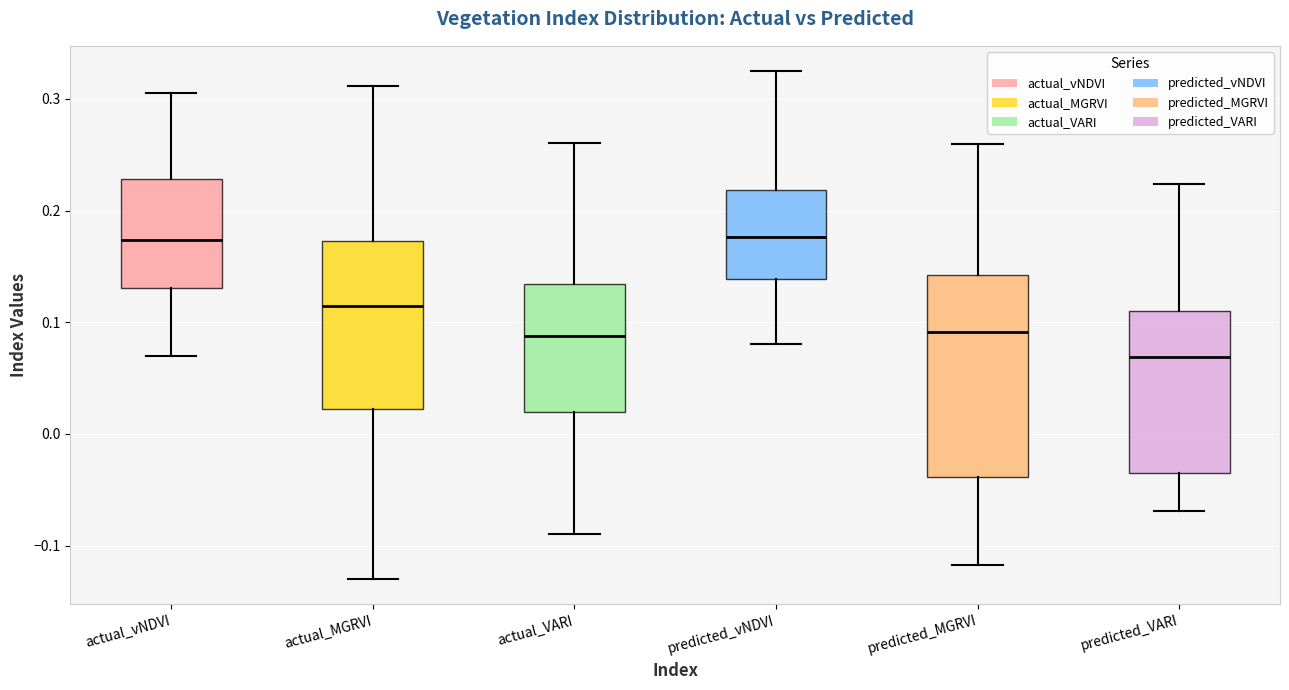

Reading left to right, read every box against the y-axis: the position of its median line, the range the box covers, and the ends of its whiskers. The values are not printed on the chart, so give them approximately, as read against the axis.

actual_vNDVI: median 0.17, box 0.13 to 0.23, whiskers 0.07 to 0.31
actual_MGRVI: median 0.11, box 0.02 to 0.17, whiskers -0.13 to 0.31
actual_VARI: median 0.09, box 0.02 to 0.13, whiskers -0.09 to 0.26
predicted_vNDVI: median 0.18, box 0.14 to 0.22, whiskers 0.08 to 0.32
predicted_MGRVI: median 0.09, box -0.04 to 0.14, whiskers -0.12 to 0.26
predicted_VARI: median 0.07, box -0.04 to 0.11, whiskers -0.07 to 0.22